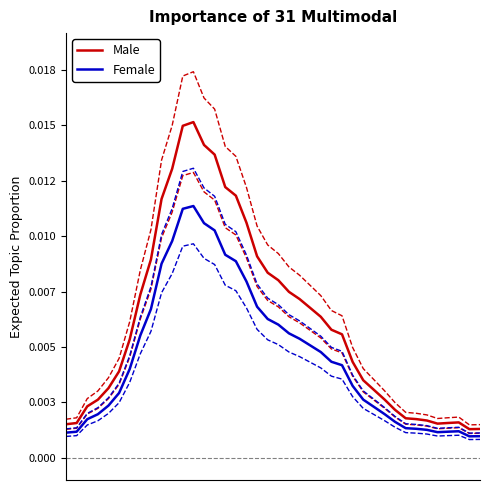

Which series changed the most between 22 and 29?

Male